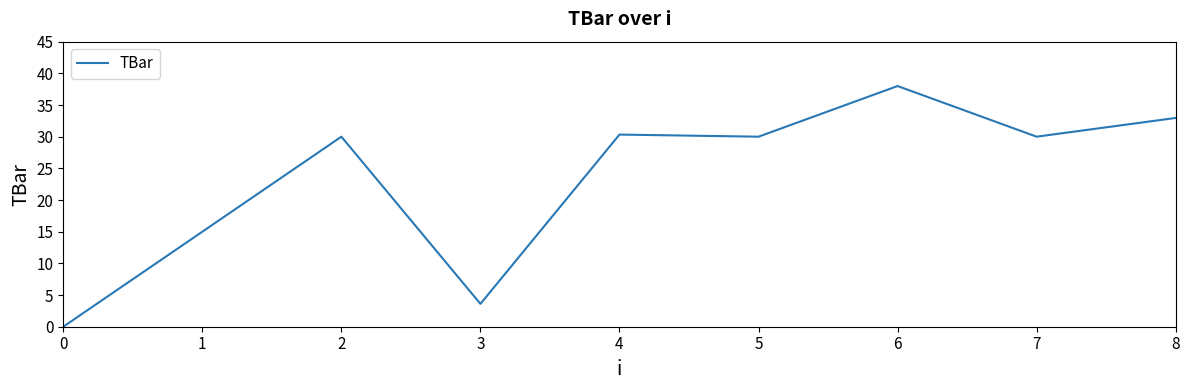

What is the average value?

23.3